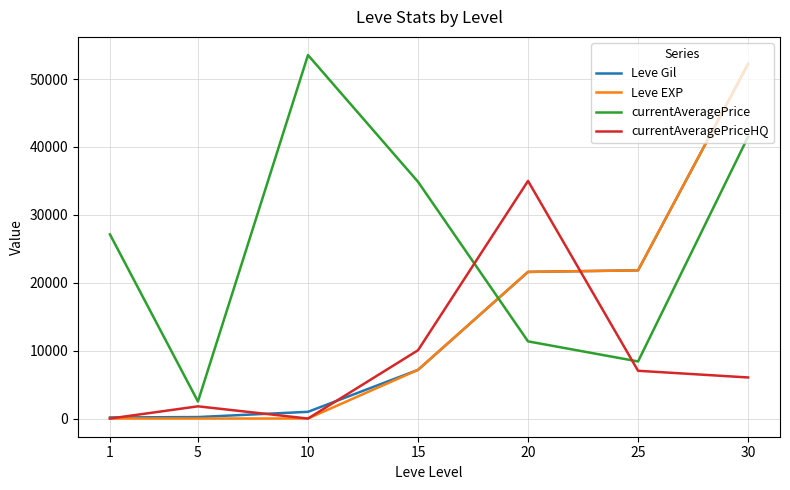

How many times do Leve EXP and currentAveragePrice cross each other?

1